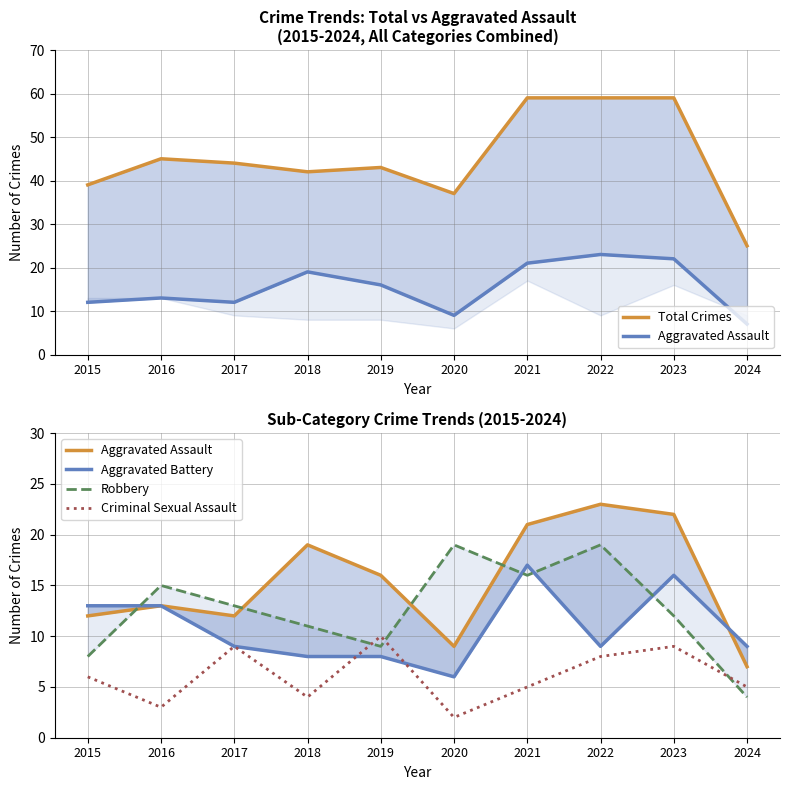

Reading left to right, list all the values displayed in this chart.

Total Crimes: 39	45	44	42	43	37	59	59	59	25
Aggravated Assault: 12	13	12	19	16	9	21	23	22	7
Aggravated Battery: 13	13	9	8	8	6	17	9	16	9
Robbery: 8	15	13	11	9	19	16	19	12	4
Criminal Sexual Assault: 6	3	9	4	10	2	5	8	9	5